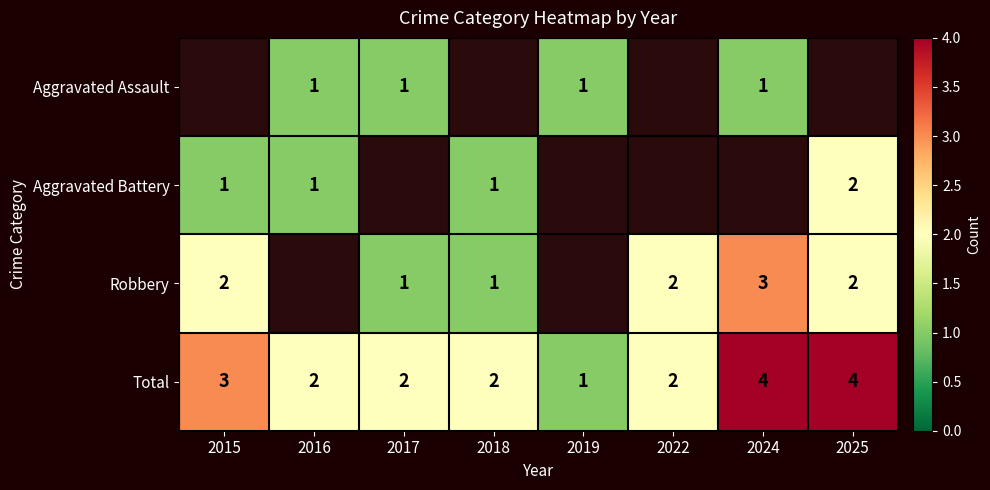

Is it true that Aggravated Battery equals 1 at 2018?

True